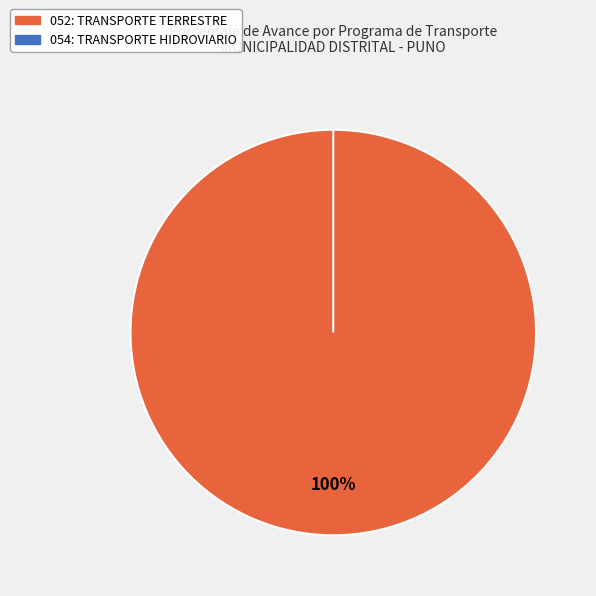

How many segments does this pie chart have?

2